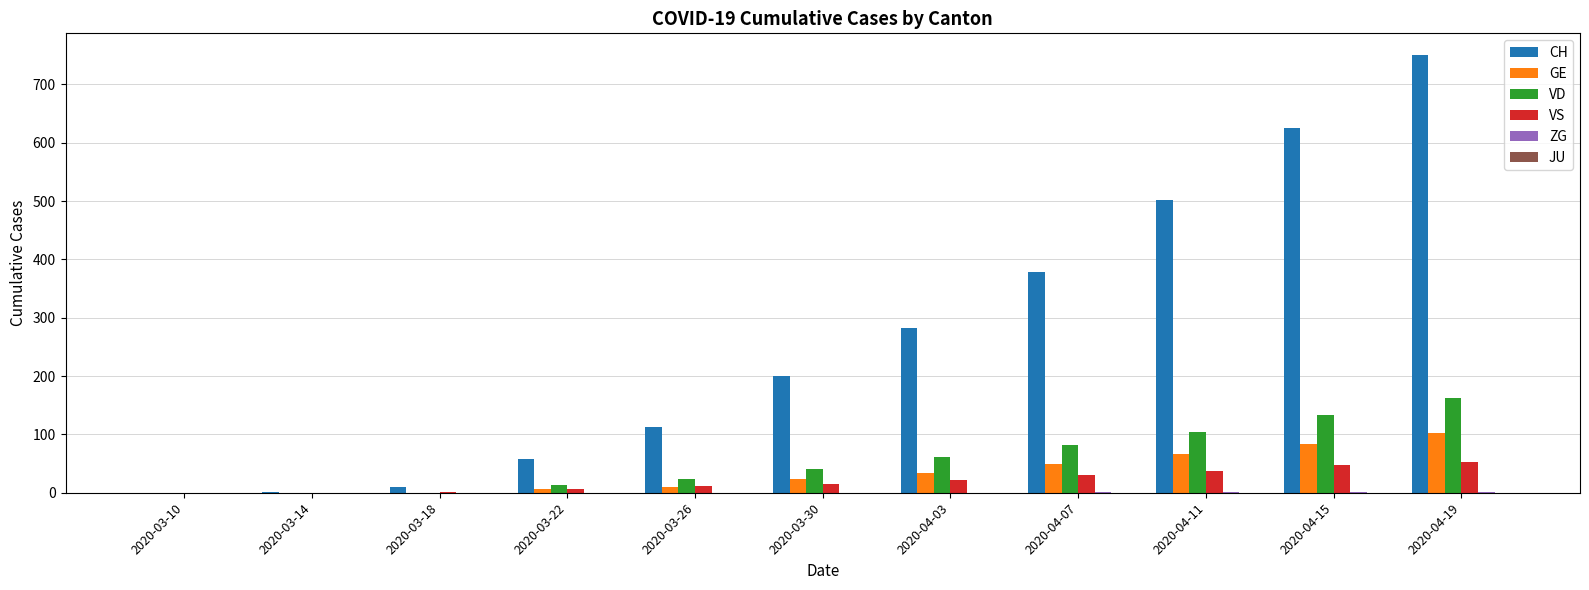

What is the highest value of the GE series?

103